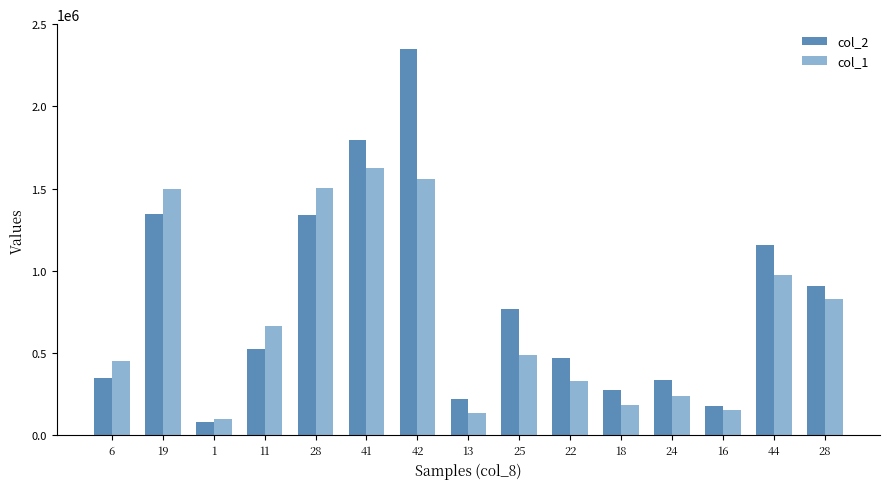

Reading left to right, transcribe all the data shown in this chart.

col_2: 6=351000	19=1347700	1=80000	11=527380	28=1340970	41=1792500	42=2347060	13=222670	25=767750	22=471210	18=275470	24=338710	16=180120	44=1155860	28=908120
col_1: 6=450000	19=1500000	1=100000	11=663000	28=1505000	41=1623000	42=1556000	13=135000	25=487000	22=330000	18=186000	24=241000	16=154000	44=975000	28=829000